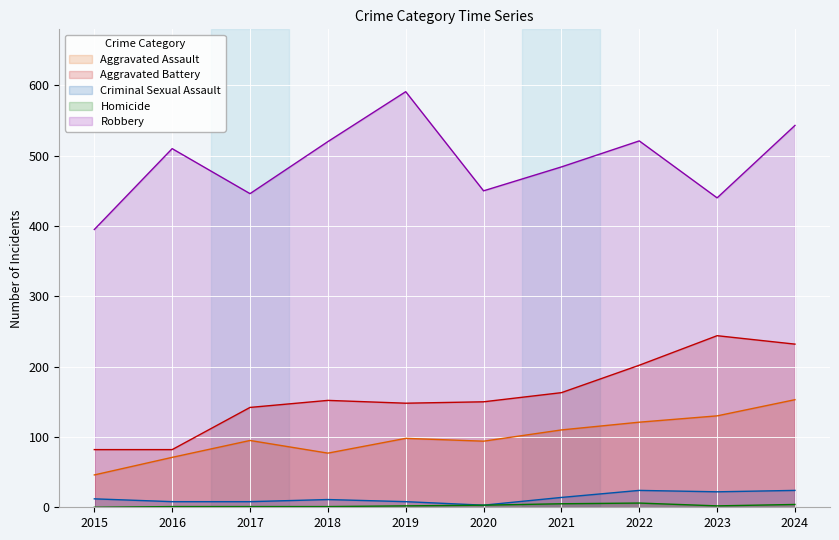

How many data points in Aggravated Assault are less than 98?

5